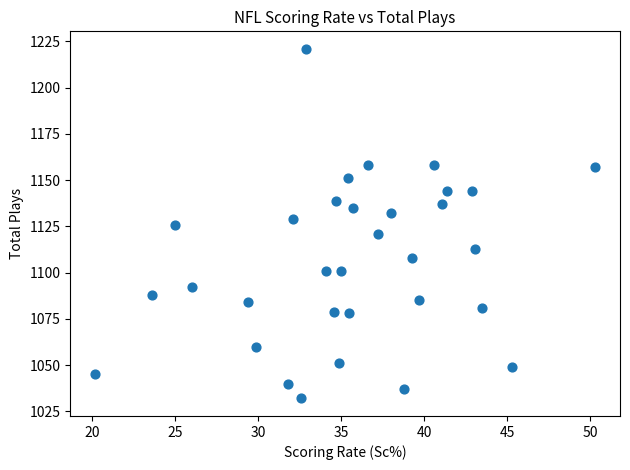

What is the range of Y values (max minus min)?

189